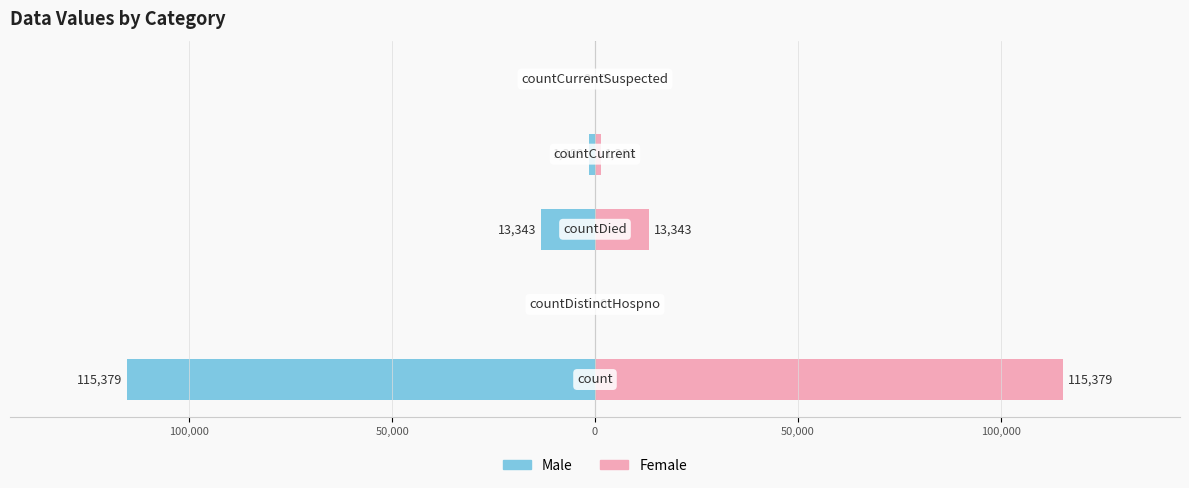

At how many categories does at least one series exceed 23341?

1